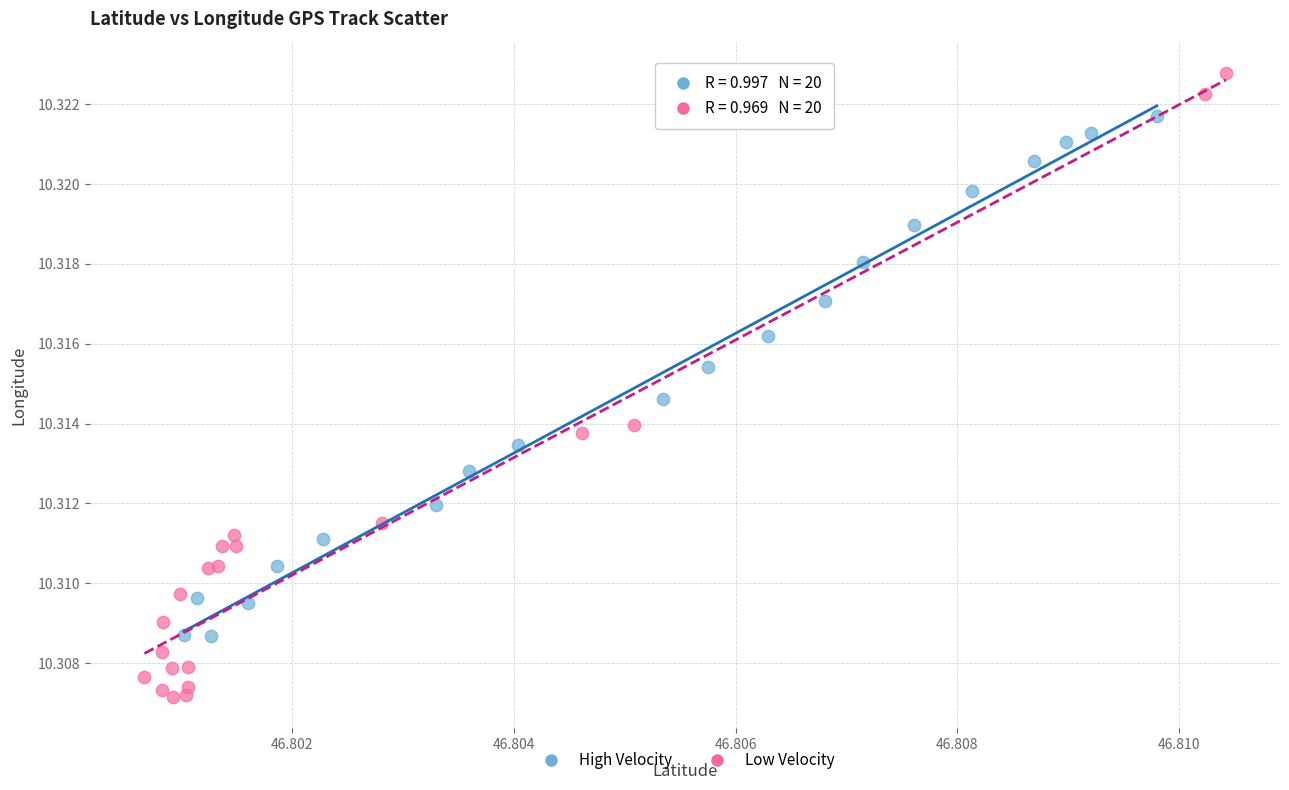

Which series reaches the maximum Y coordinate?

Low Velocity